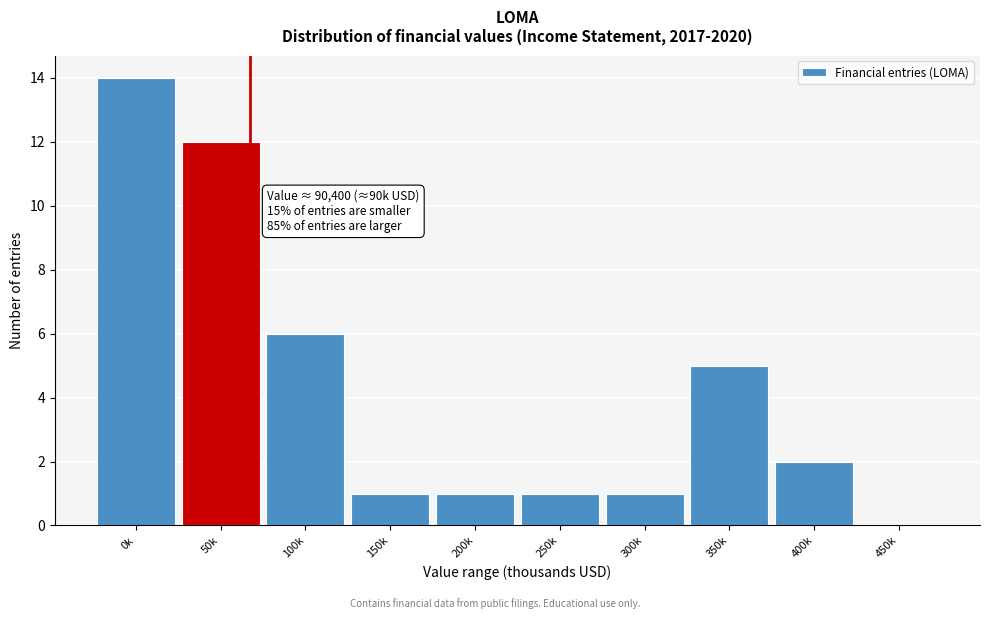

Reading left to right, extract all data points from this chart.

0k=14	50k=12	100k=6	150k=1	200k=1	250k=1	300k=1	350k=5	400k=2	450k=0